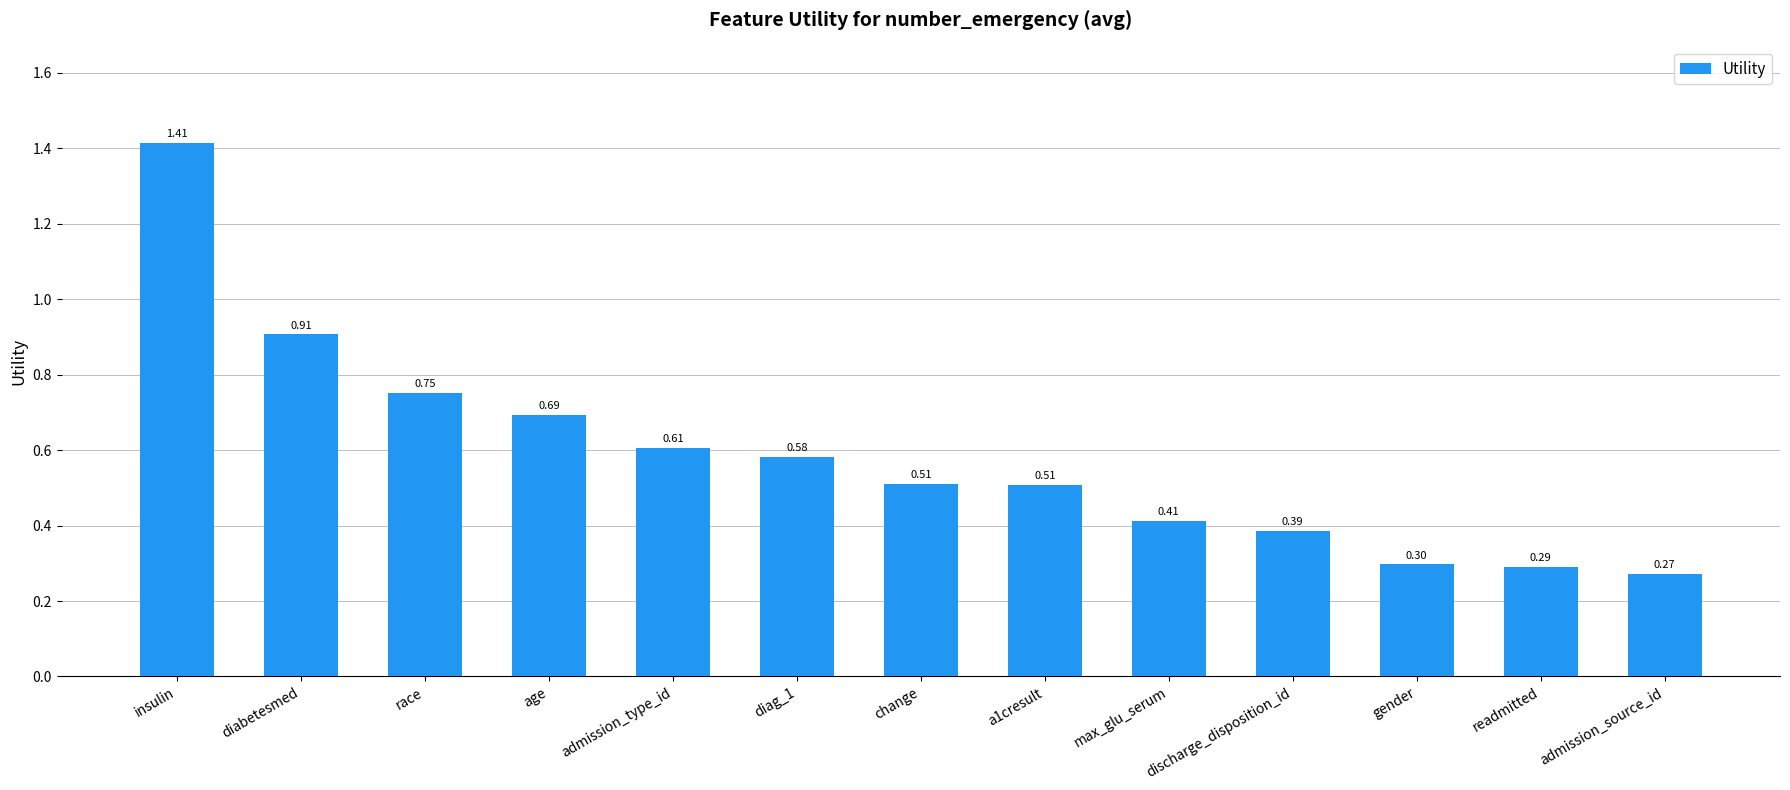

How many categories are shown in the chart?

13